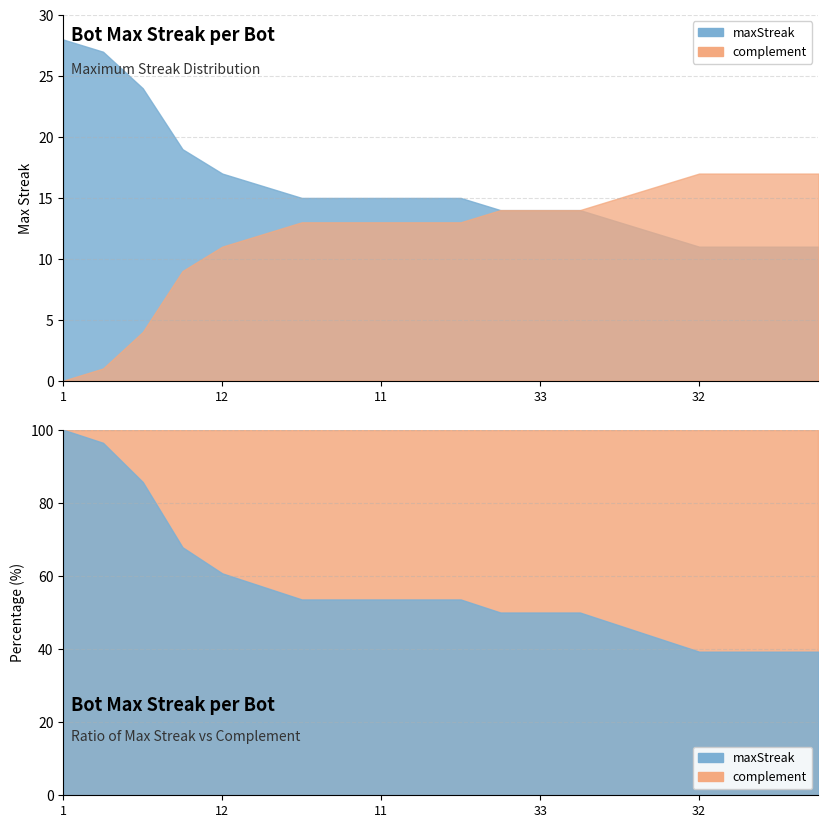

What is the sum of the values at 11 and 39?

27